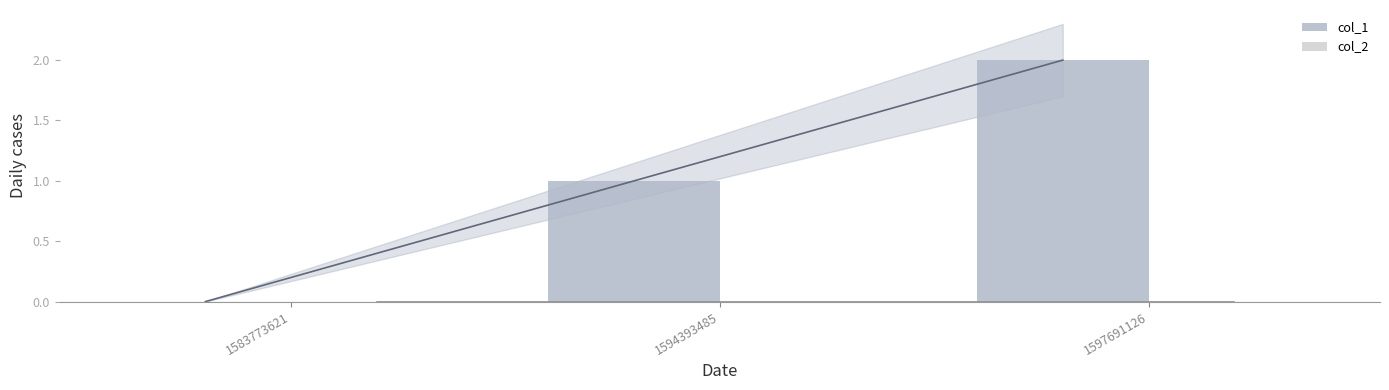

At how many categories does at least one series exceed 1?

1